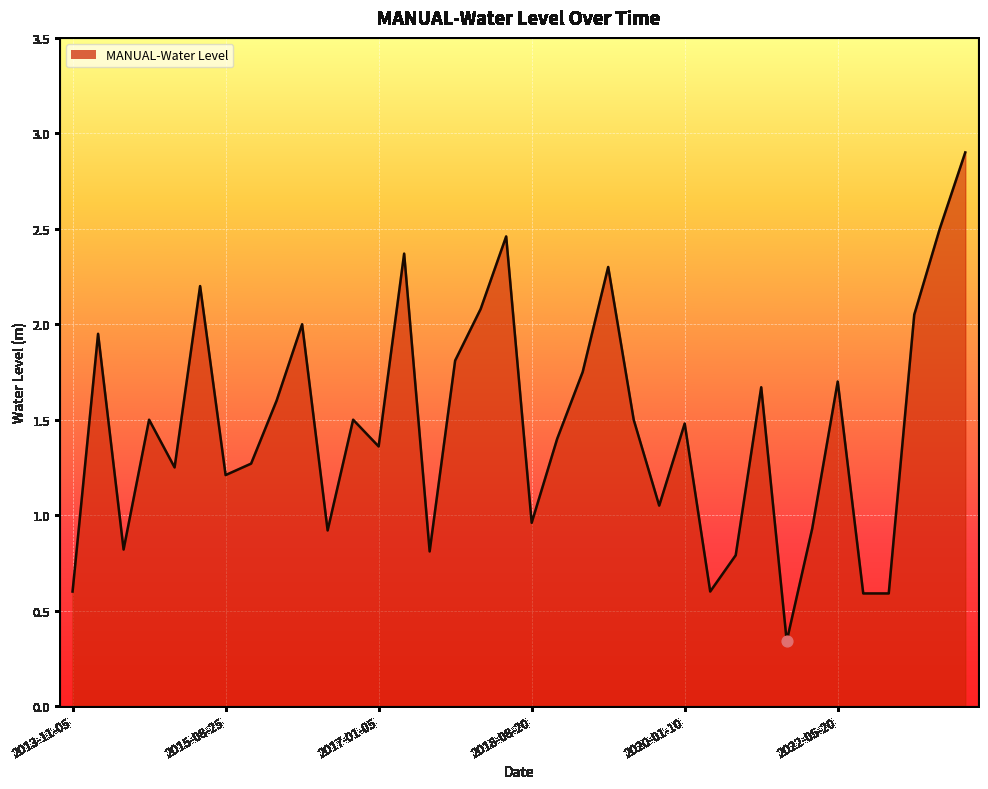

What is the maximum value shown in the chart?

2.9